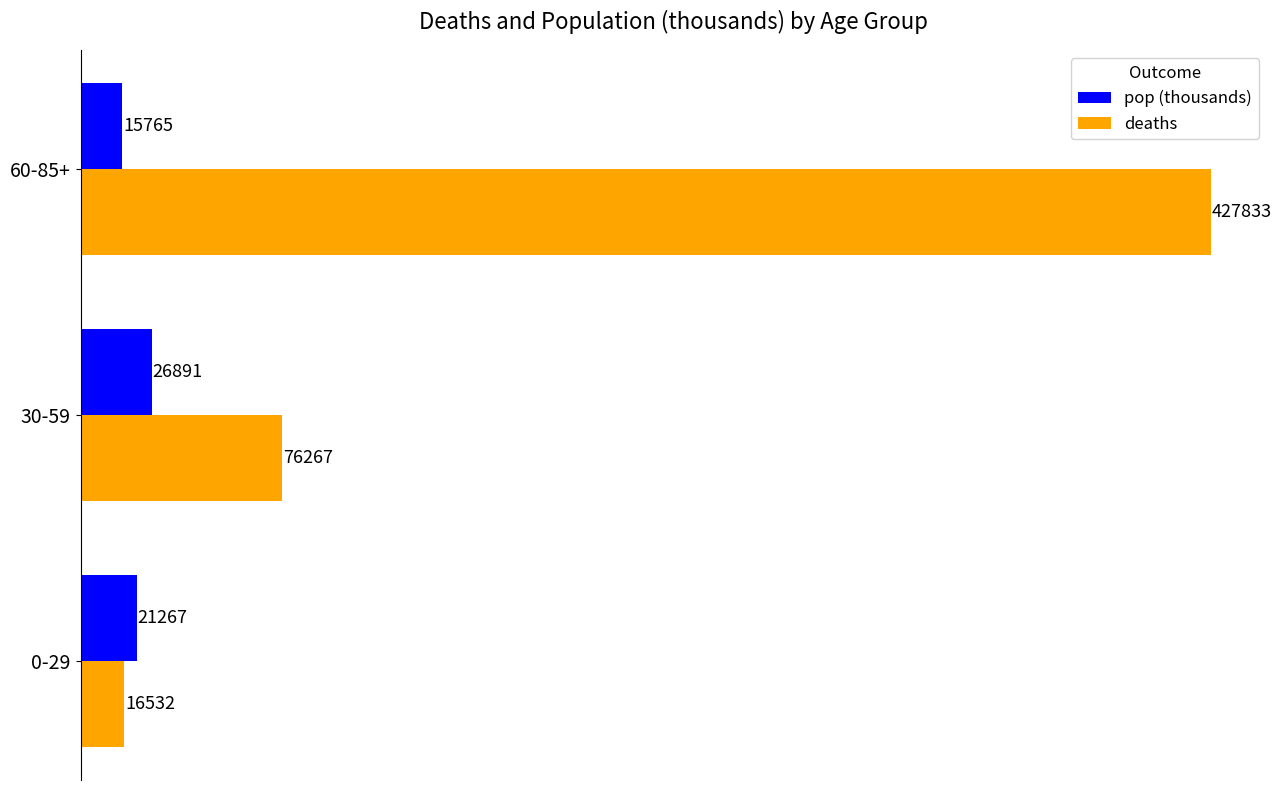

What is the total value across all series at 0-29?

37799